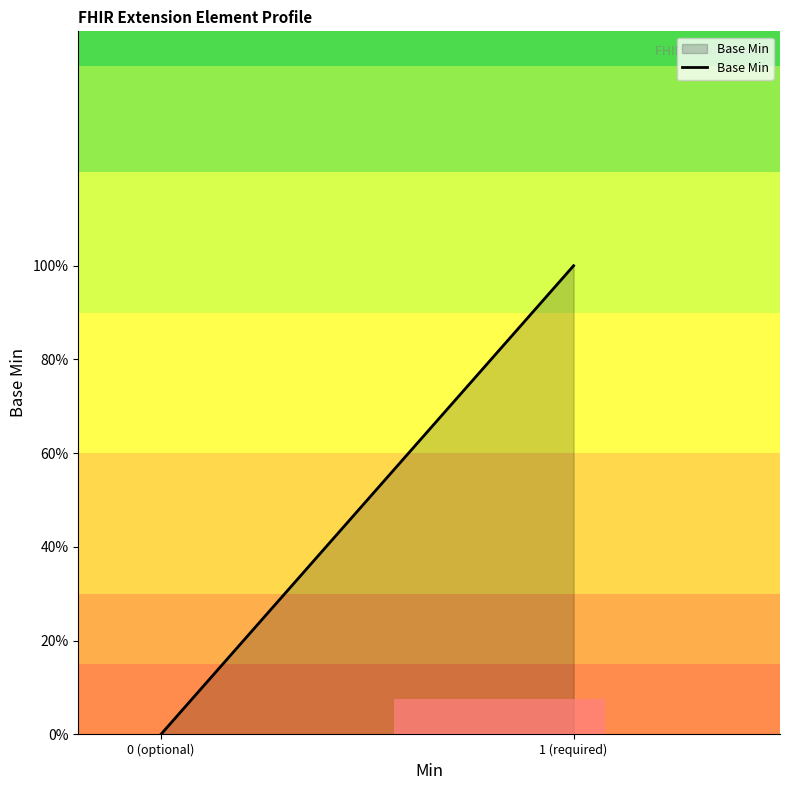

Does the chart display data point markers on the line(s)?

No